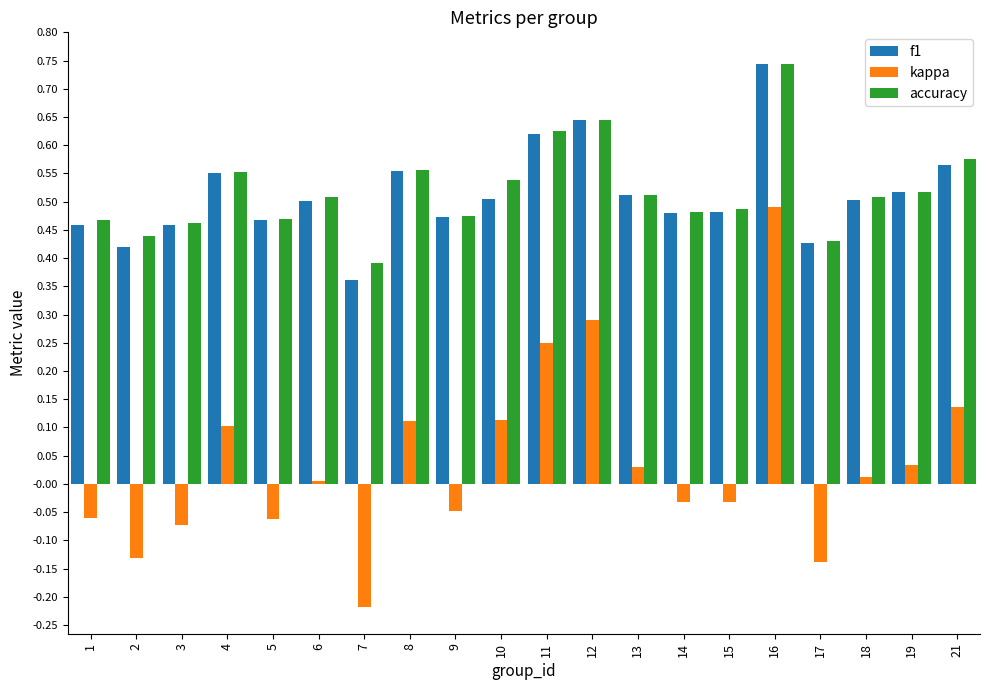

At how many categories does at least one series exceed 0?

20